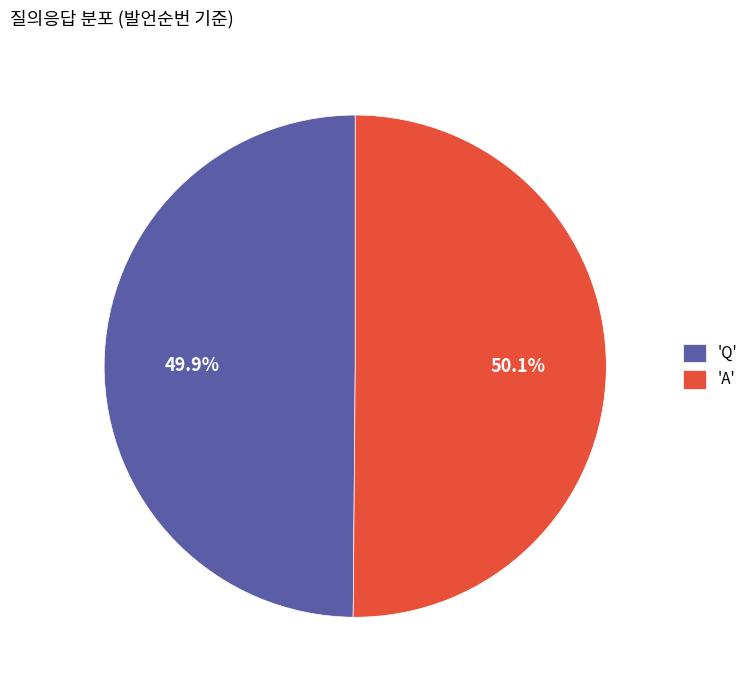

To the nearest percent, what is the average slice percentage?

50%